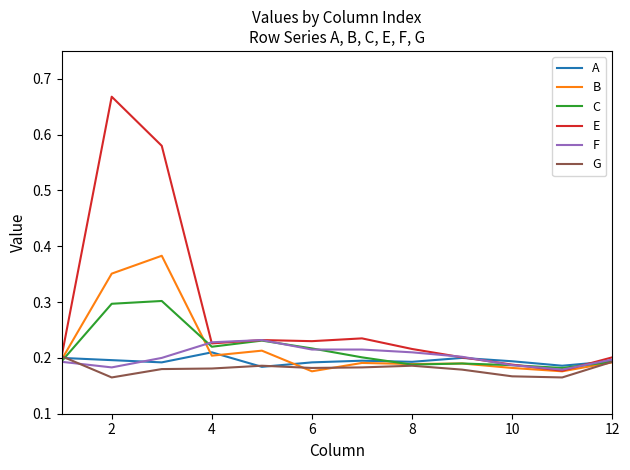

Which series has the largest range (max minus min)?

E